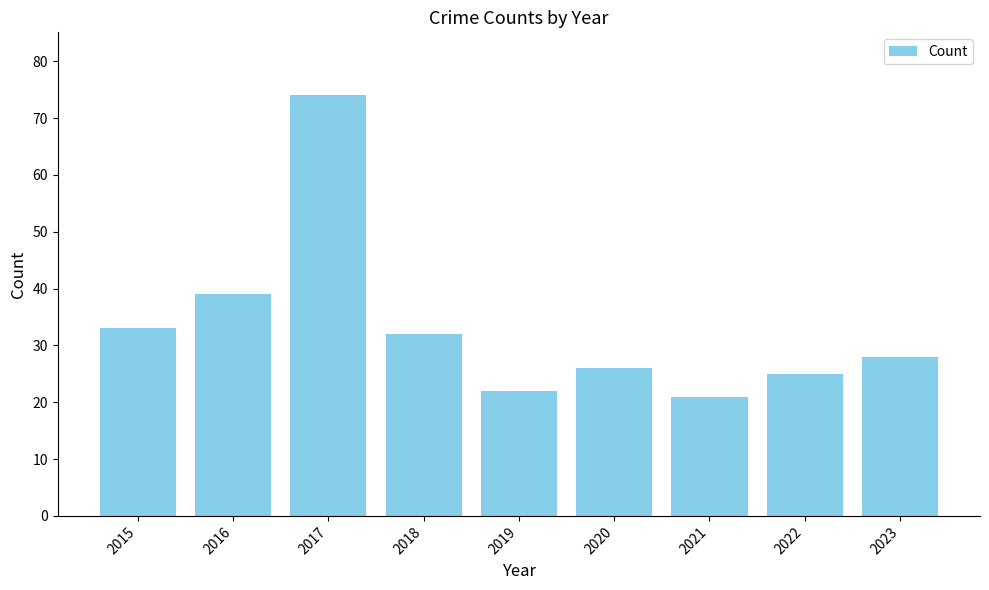

What is the minimum value shown in the chart?

21